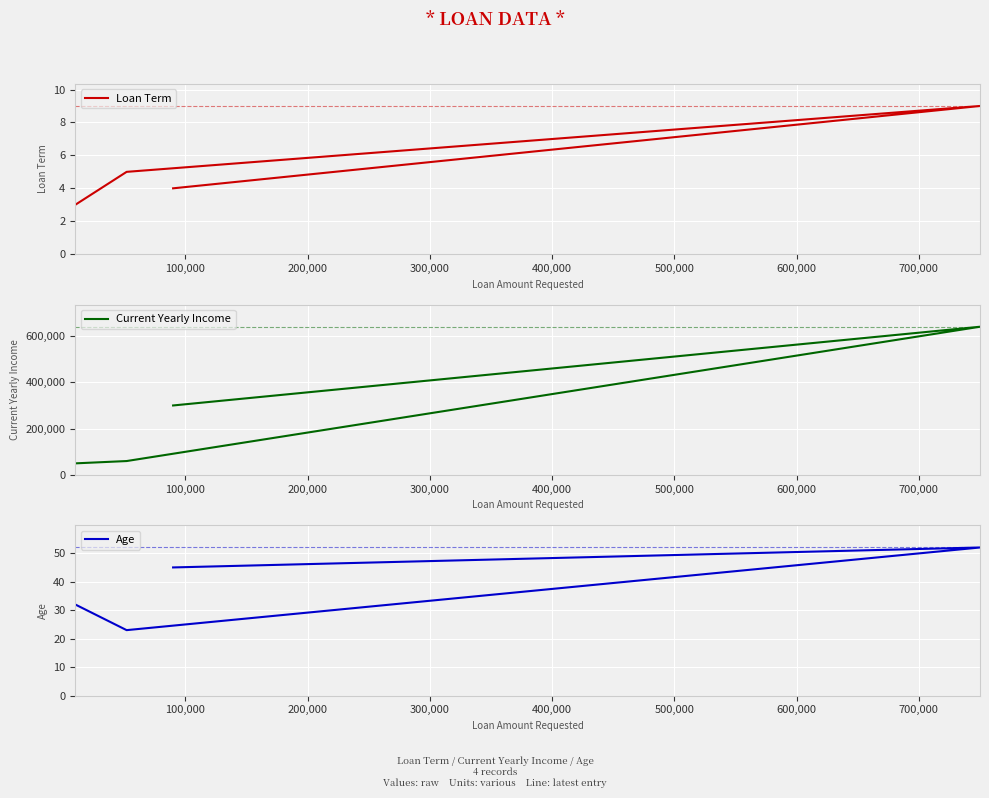

Which series has the largest total across all categories?

Current Yearly Income